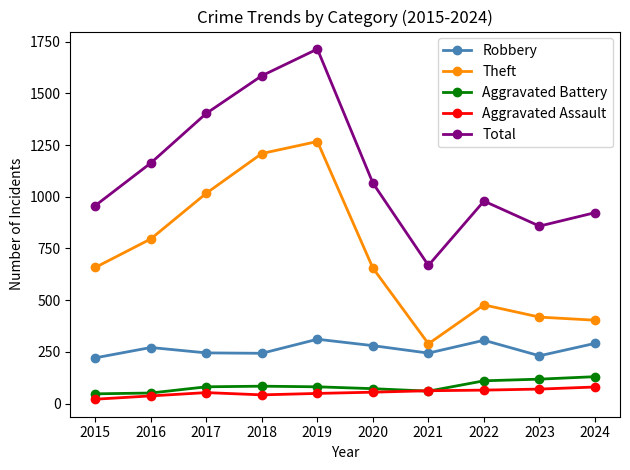

The Aggravated Battery series shows 51 at 2016. True or false?

True